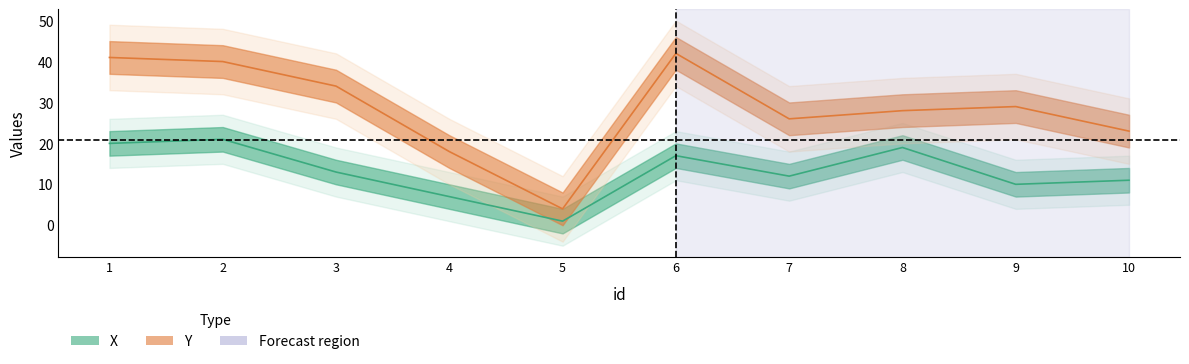

How many lines are shown in the chart?

2